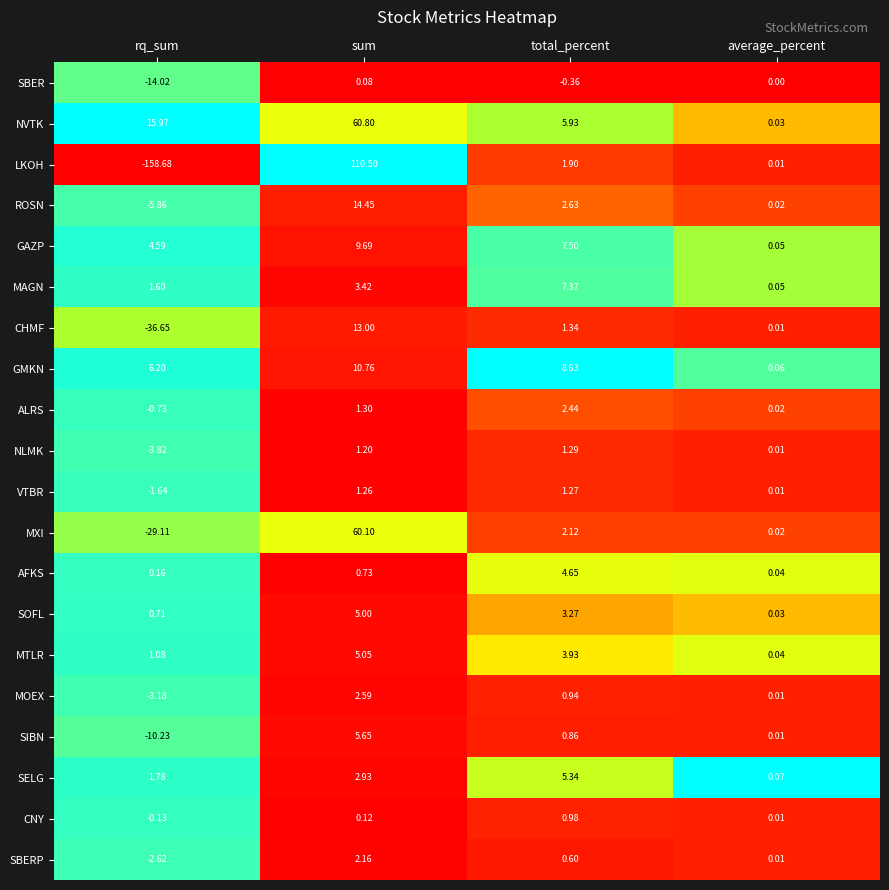

Which series has the largest total across all categories?

NVTK